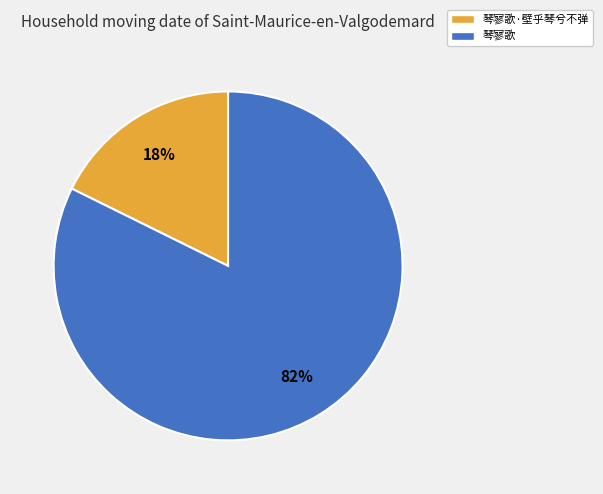

Rank the categories by value from highest to lowest.

琴寥歌, 琴寥歌·壁乎琴兮不弹